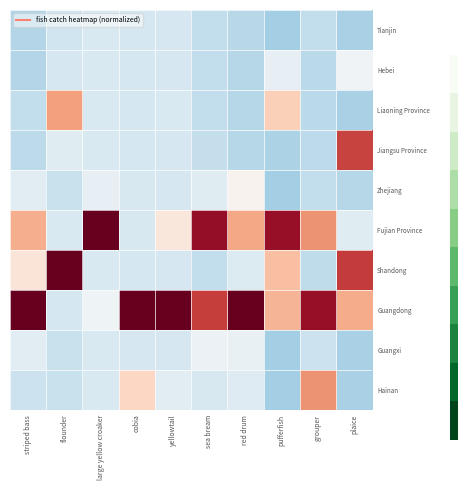

Which series has the largest range (max minus min)?

Fujian Province